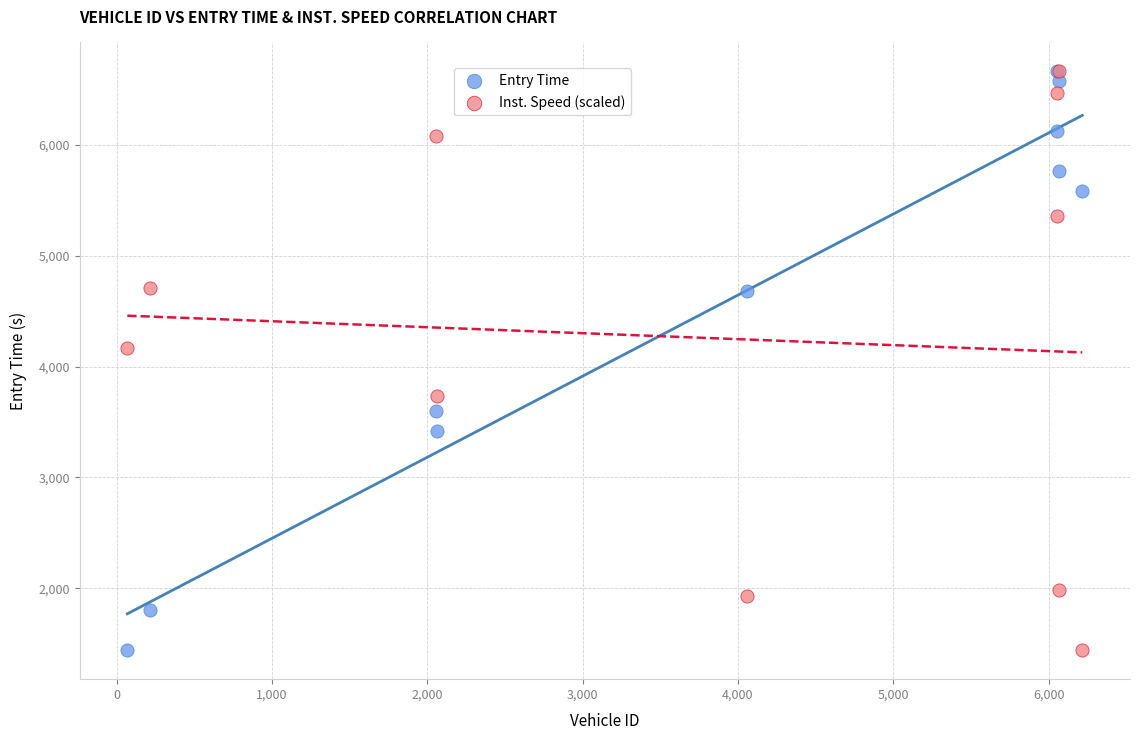

In the Entry Time series, what Y value is closest to 4051?

3601.5